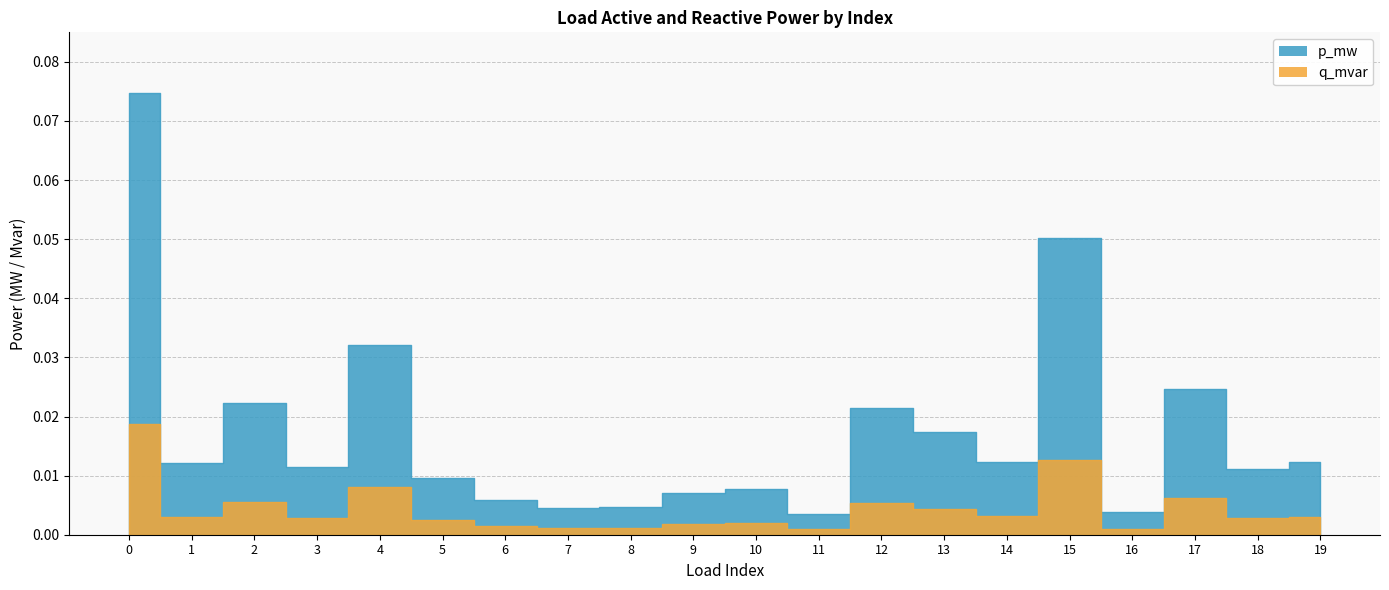

Reading left to right, transcribe all the data shown in this chart.

p_mw: 0.1	0.0	0.0	0.0	0.0	0.0	0.0	0.0	0.0	0.0	0.0	0.0	0.0	0.0	0.0	0.1	0.0	0.0	0.0	0.0
q_mvar: 0.0	0.0	0.0	0.0	0.0	0.0	0.0	0.0	0.0	0.0	0.0	0.0	0.0	0.0	0.0	0.0	0.0	0.0	0.0	0.0